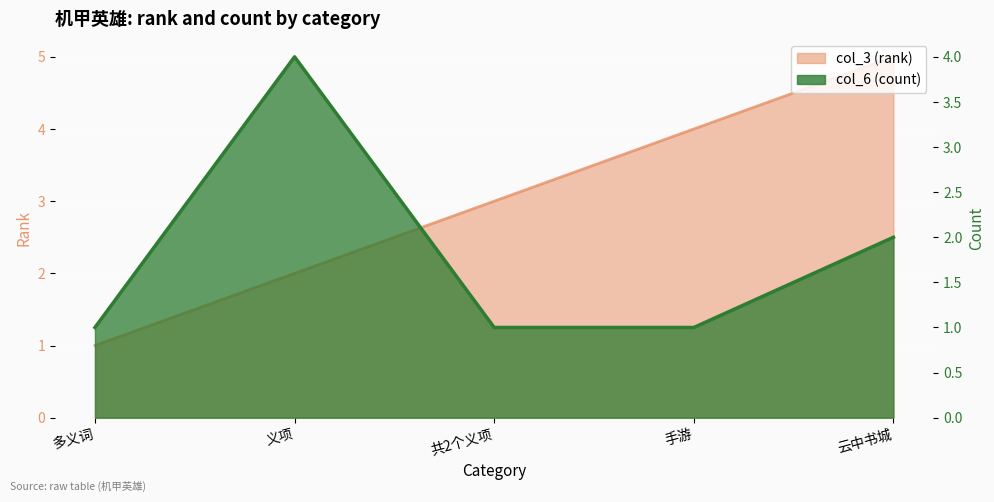

Reading left to right, list all the values displayed in this chart.

col_3 (rank): 多义词=1	义项=2	共2个义项=3	手游=4	云中书城=5
col_6 (count): 多义词=1	义项=4	共2个义项=1	手游=1	云中书城=2